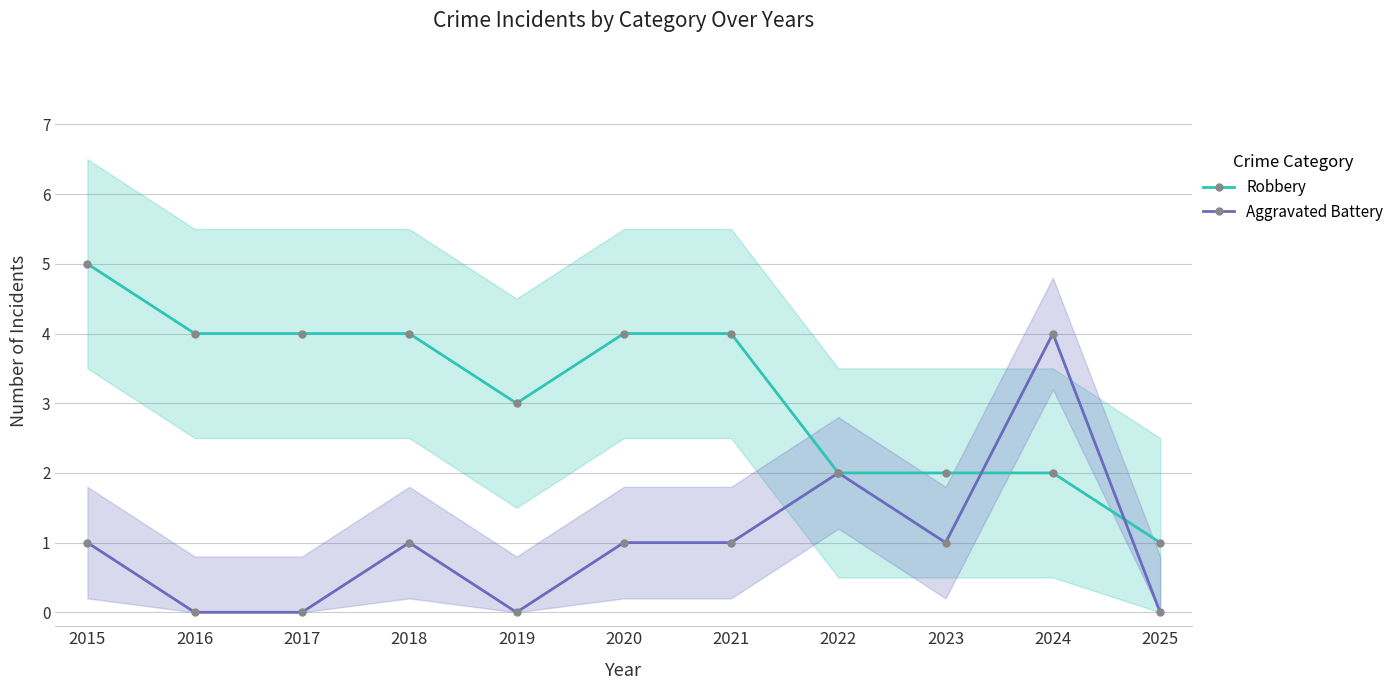

At which category is the sum across all series the highest?

2015